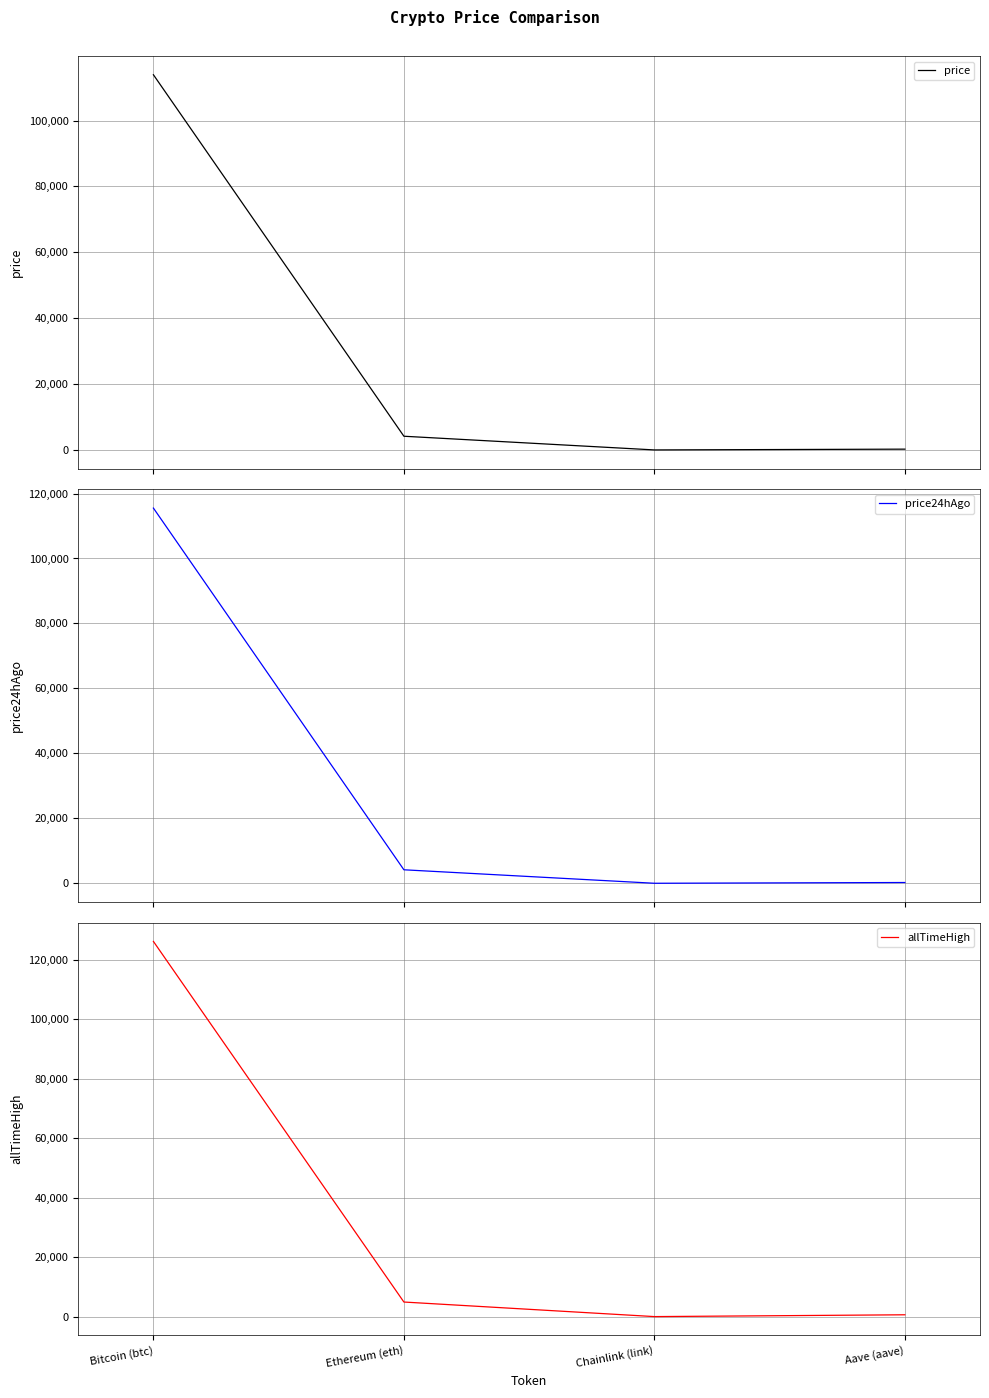

How many values in the allTimeHigh series exceed 4946?

2